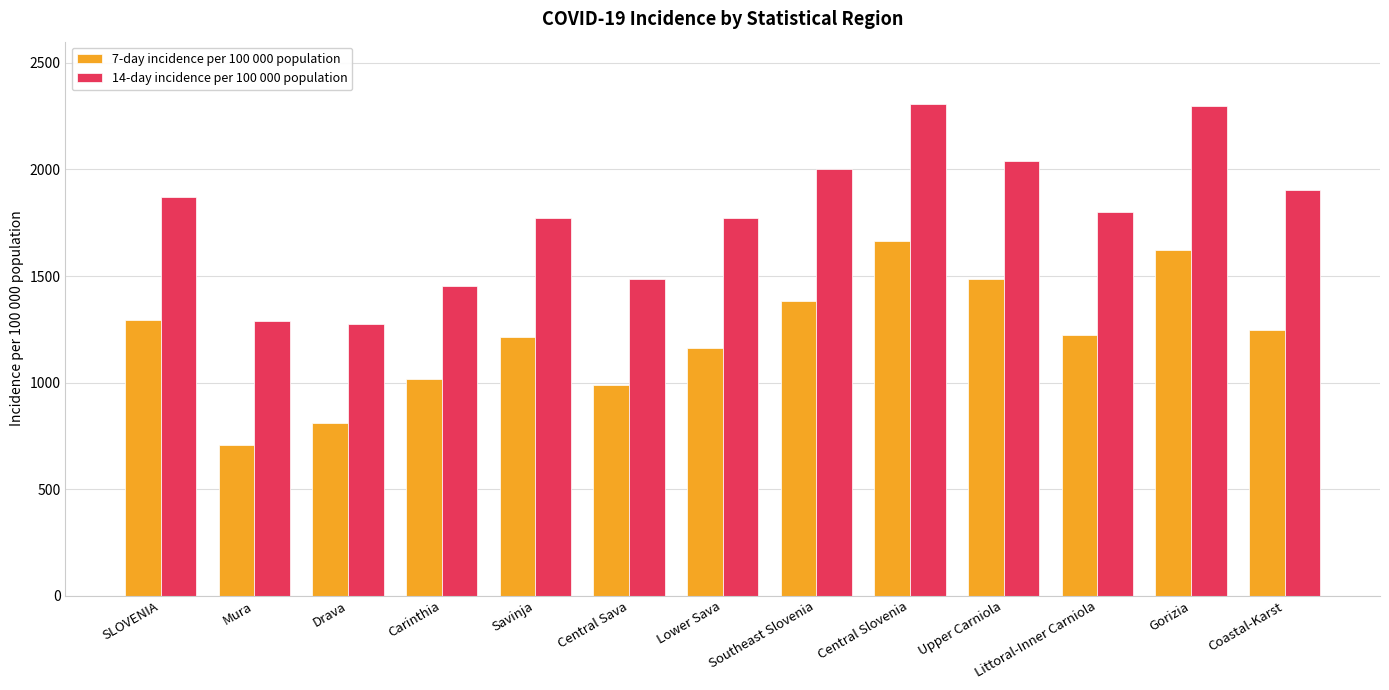

How many bars are there in total?

26